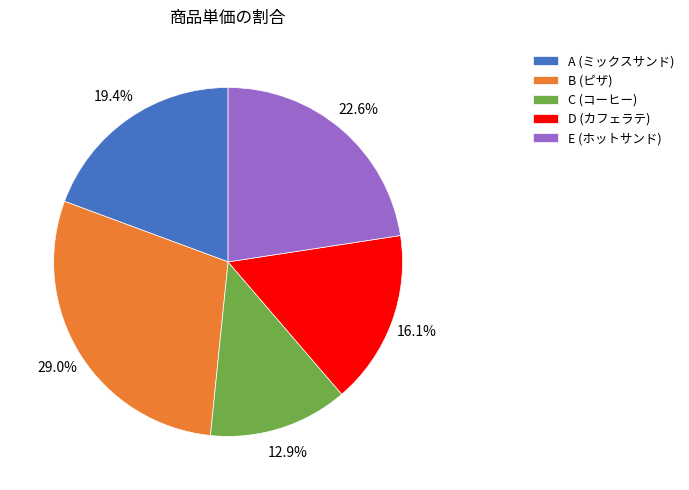

How many slices are in this pie chart?

5